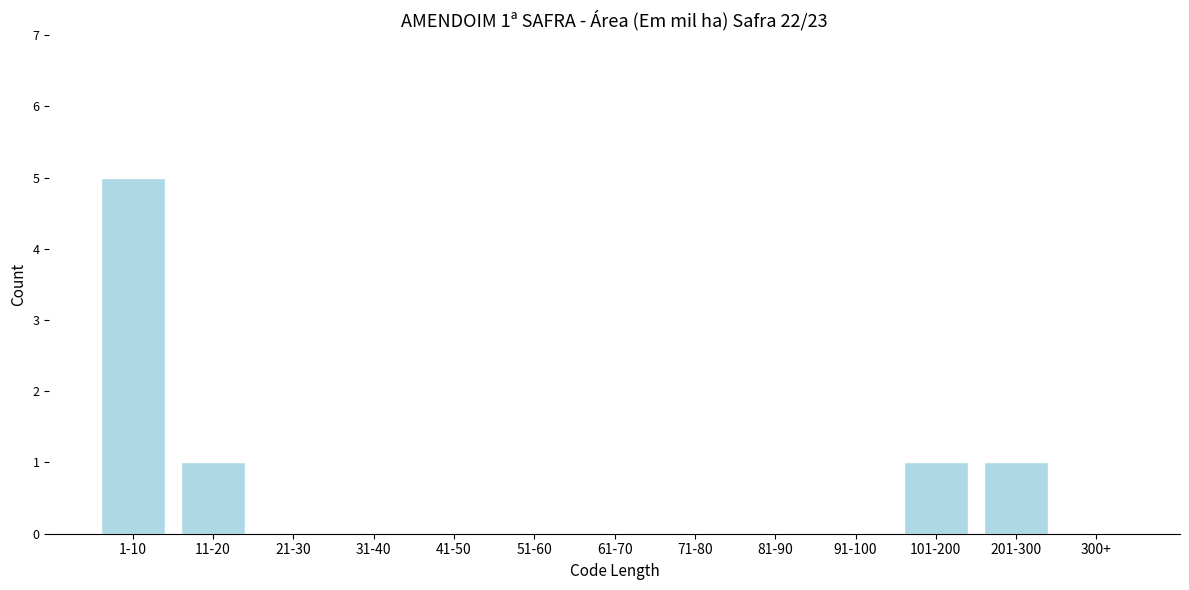

Reading right to left, transcribe all the data shown in this chart.

300+=0	201-300=1	101-200=1	91-100=0	81-90=0	71-80=0	61-70=0	51-60=0	41-50=0	31-40=0	21-30=0	11-20=1	1-10=5